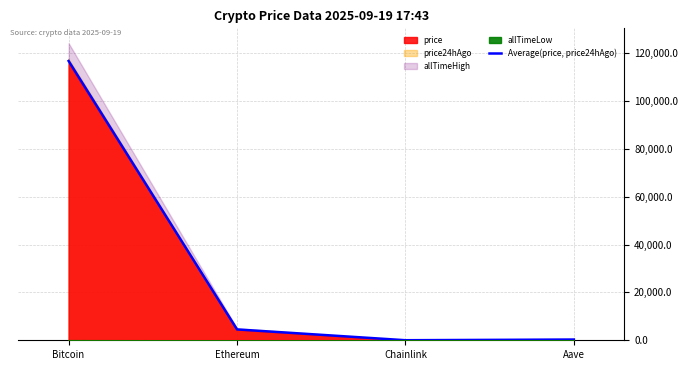

Approximately how many times larger is the value at Bitcoin compared to Aave?

382.3